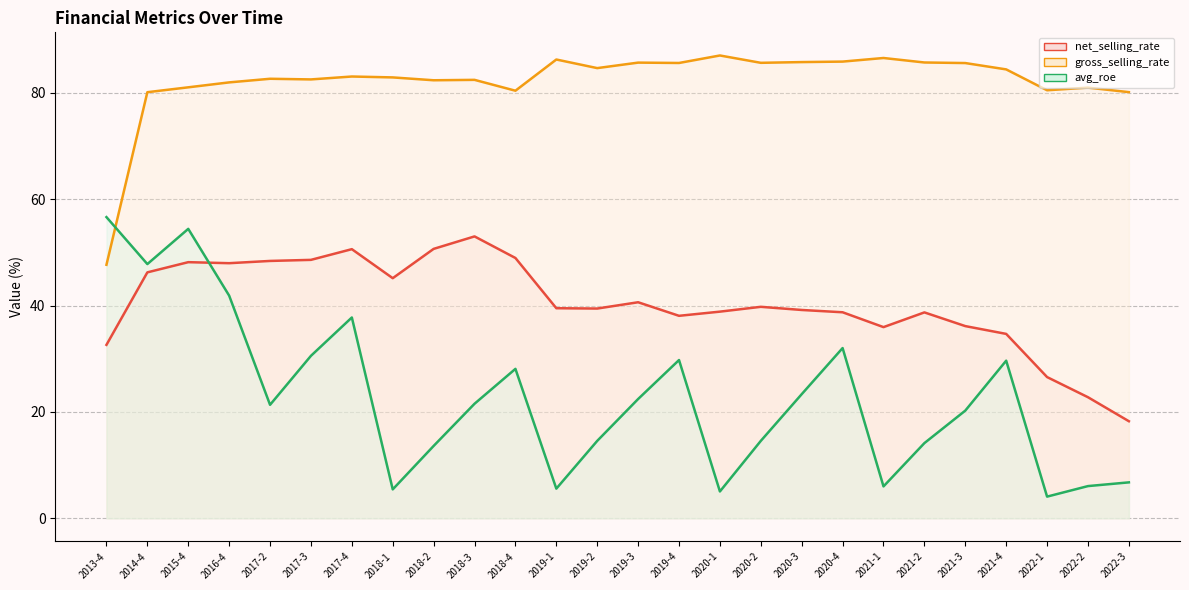

How many interior local peaks does the avg_roe series have?

6